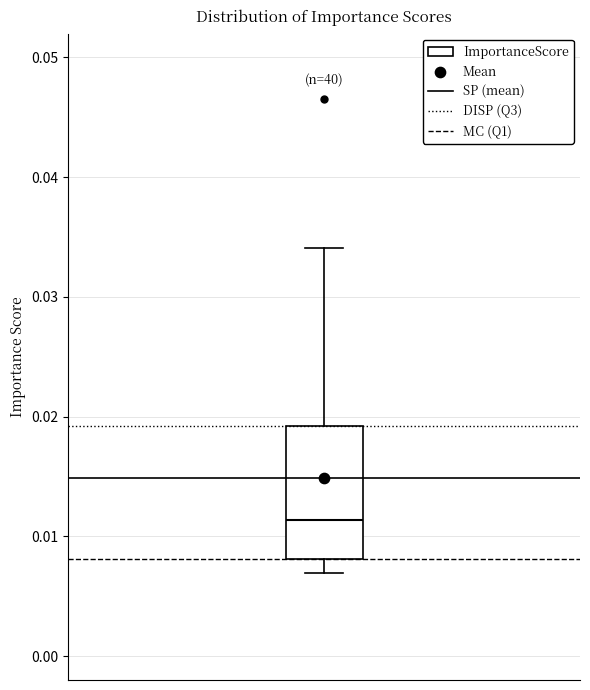

Read this box plot against the y-axis: the position of the median line, the range covered by the box, and the ends of both whiskers. The values are not printed on the chart, so give them approximately, as read against the axis.

median 0.011, box 0.008 to 0.019, whiskers 0.007 to 0.034